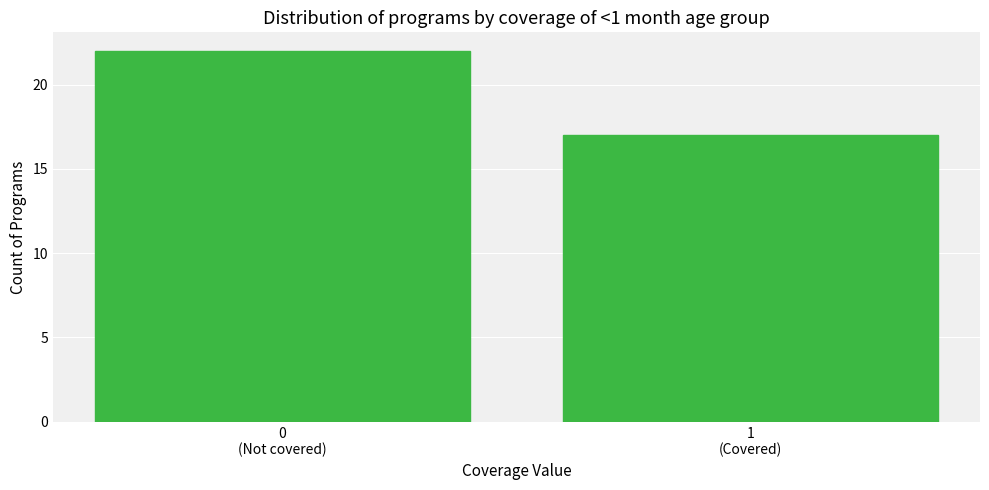

Reading right to left, list all the values displayed in this chart.

17	22